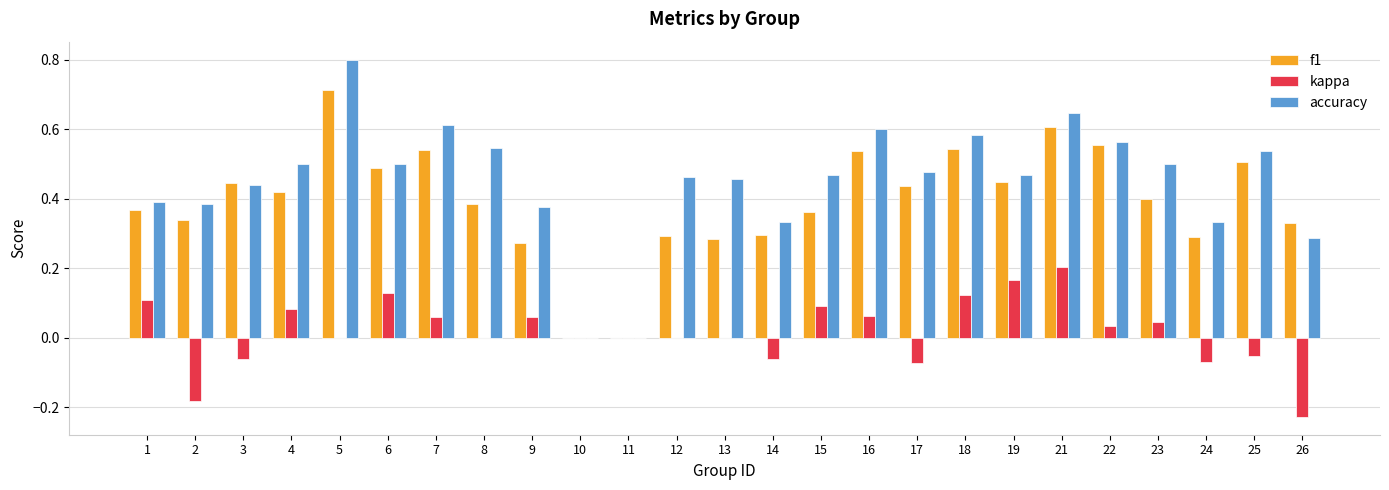

What is the sum of the accuracy values at 22 and 18?

1.1